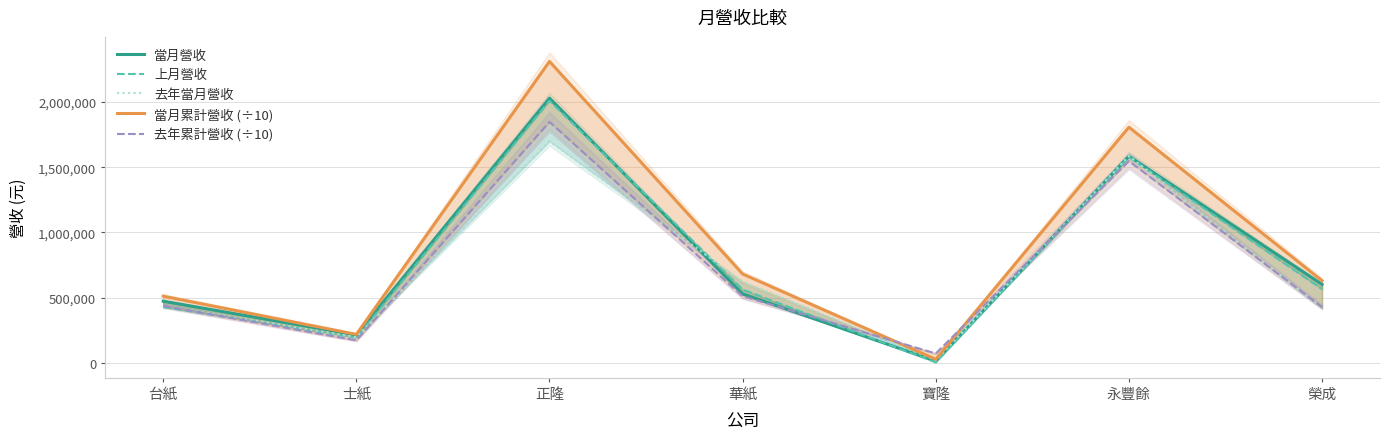

Reading right to left, list all the values displayed in this chart.

當月營收: 601478.0	1584290.0	13824.0	527959.0	2029730.0	213937.0	472462.0
上月營收: 564697.0	1578812.0	3500.0	562135.0	2009687.0	192867.0	427984.0
去年當月營收: 420113.0	1586324.0	20208.0	623049.0	1699244.0	196523.0	437929.0
當月累計營收 (÷10): 629661.9	1806981.1	26495.0	681202.1	2311288.2	218173.5	511130.2
去年累計營收 (÷10): 427901.3	1547208.4	71562.4	510882.3	1847768.4	172373.5	436925.9